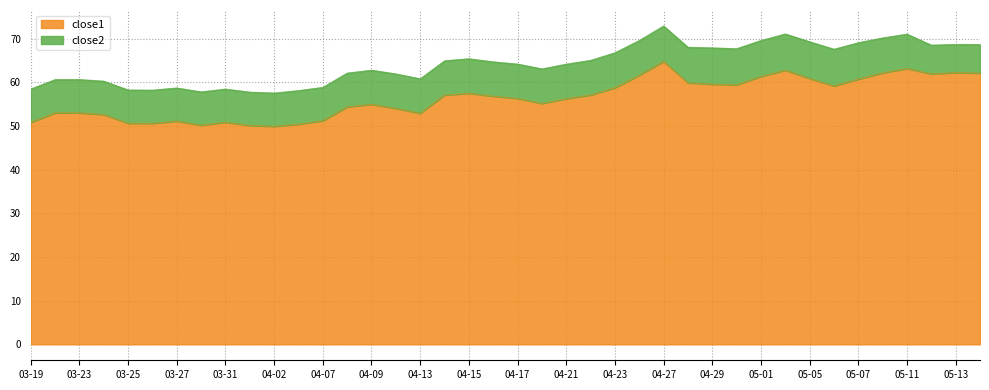

What position from the left is 2015-04-28?

28